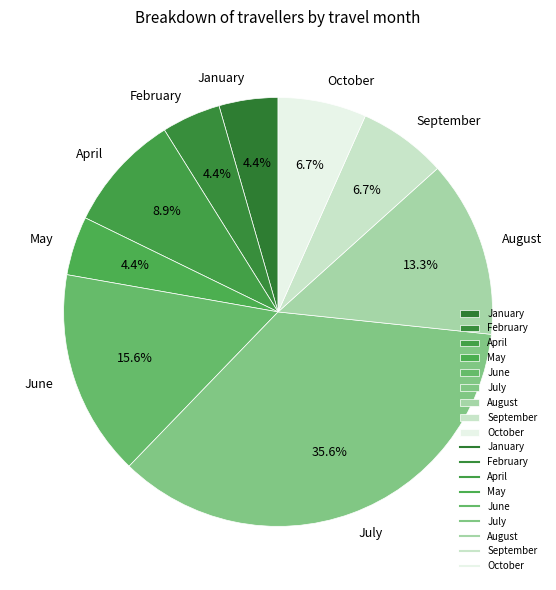

How many segments does this pie chart have?

9